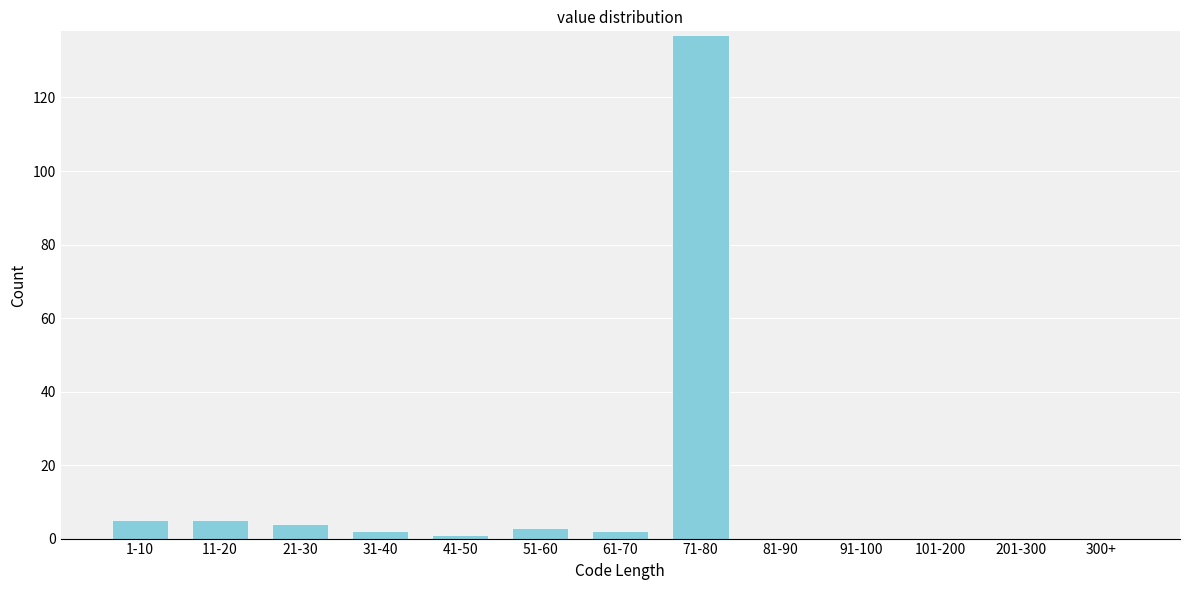

Reading left to right, transcribe all the data shown in this chart.

1-10=5	11-20=5	21-30=4	31-40=2	41-50=1	51-60=3	61-70=2	71-80=137	81-90=0	91-100=0	101-200=0	201-300=0	300+=0